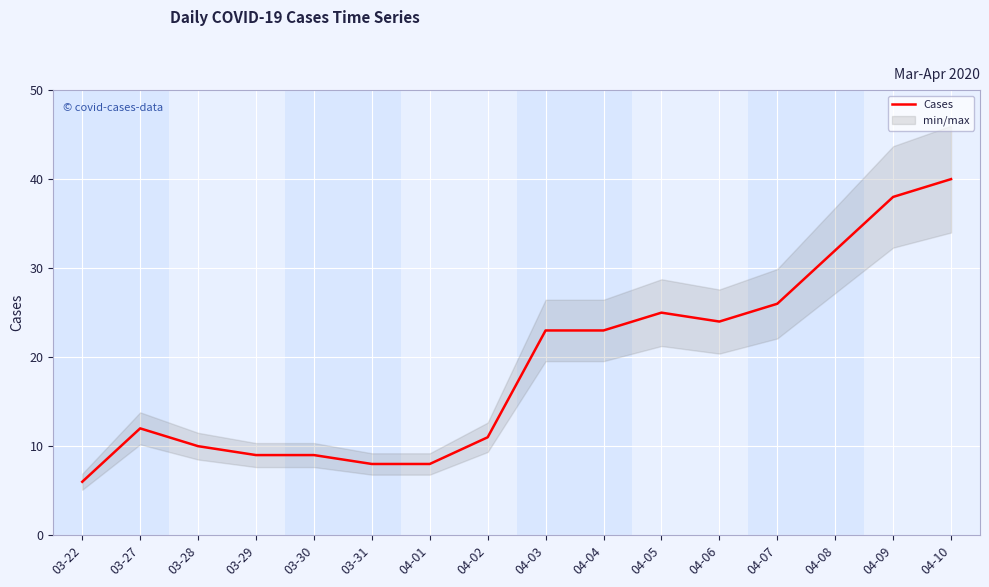

The chart shows a value of 6 at 03-22. True or false?

True